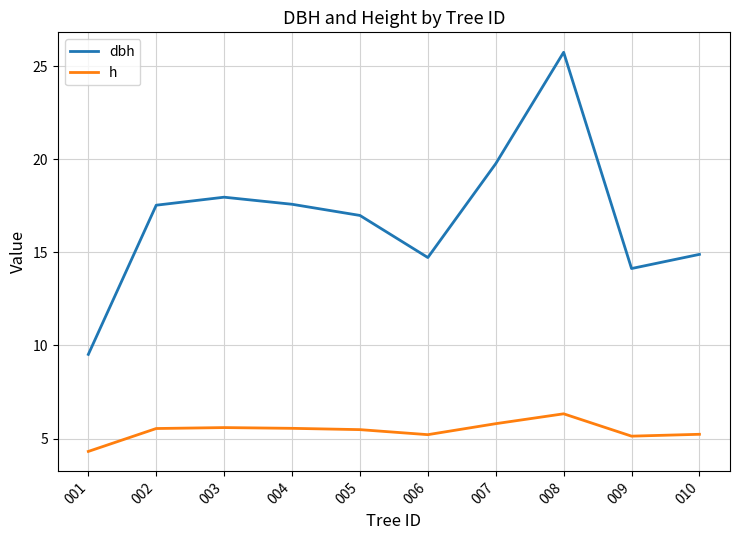

Is the value of h at 003 greater than the value of dbh at 008?

No